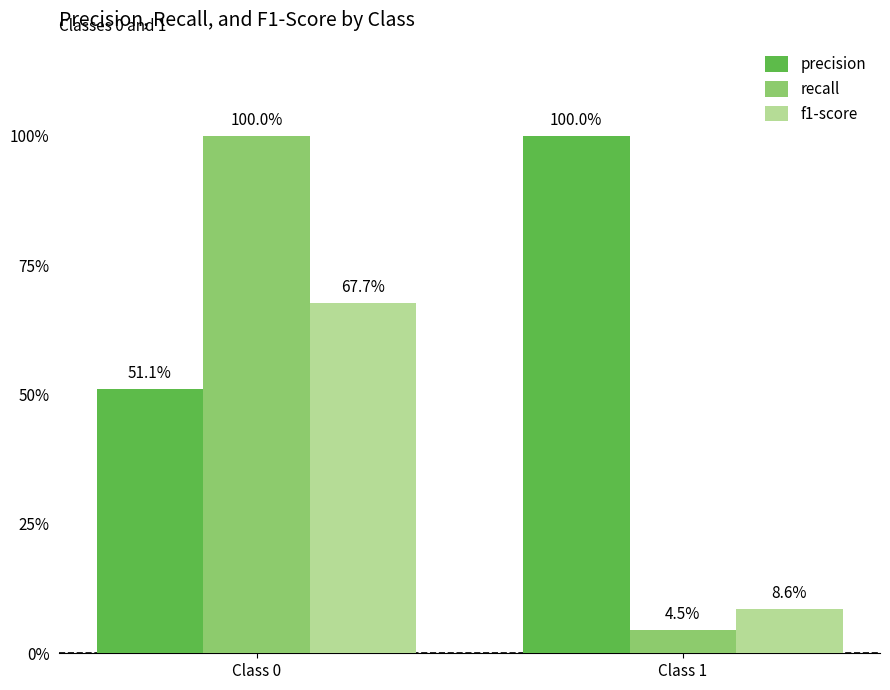

Where is recall nearest to the value 0?

Class 1